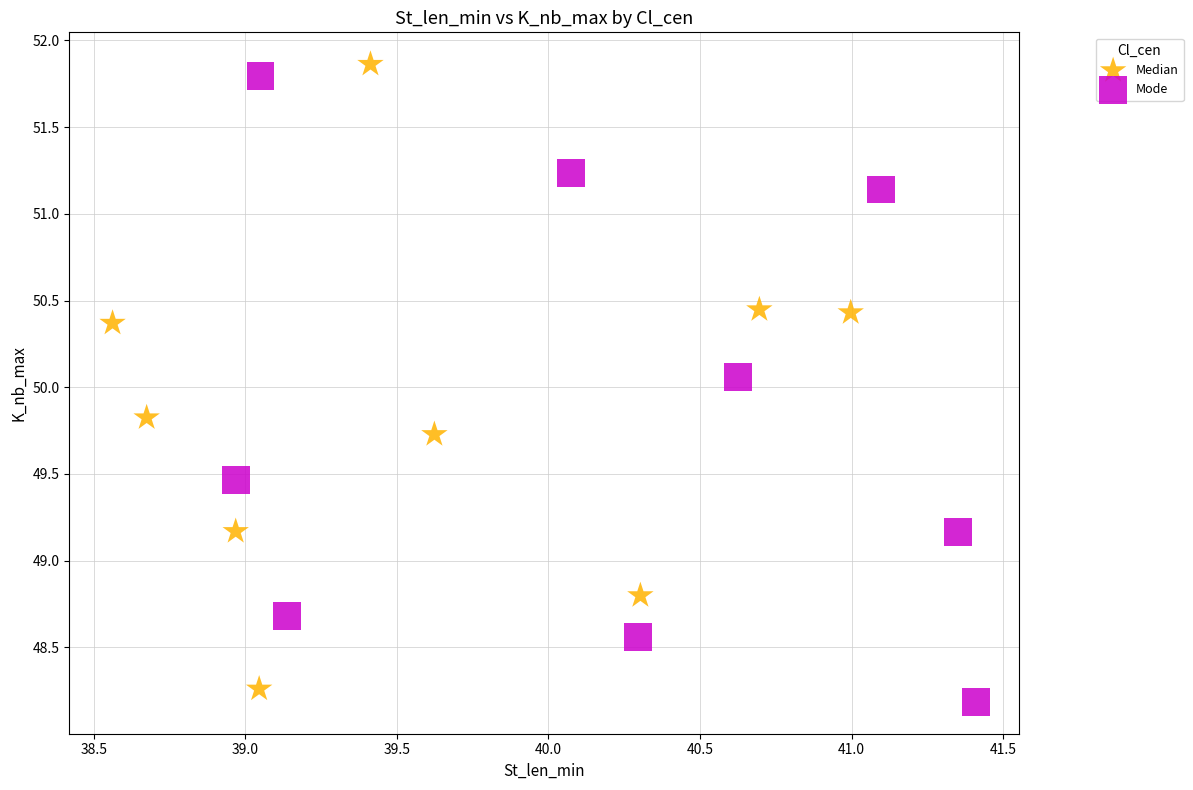

Which series contains the lowest Y value?

Mode